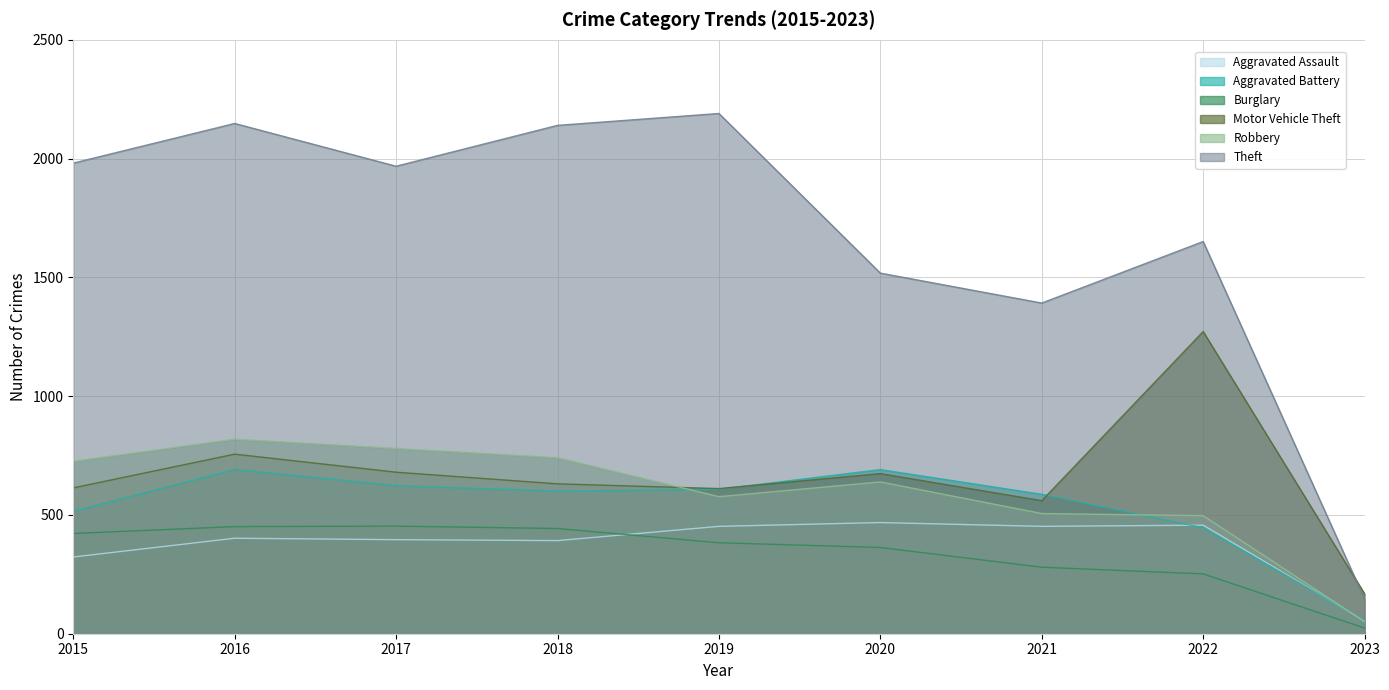

True or false: Aggravated Assault and Theft cross at least once.

False